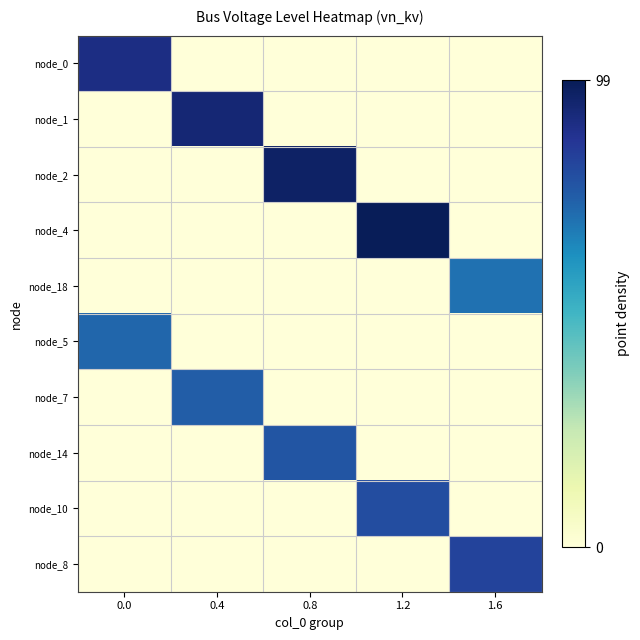

Which series changed the most between 0.0 and 1.6?

node_0